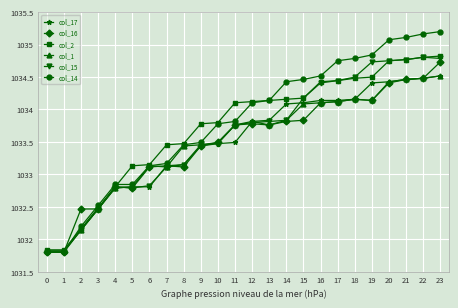

What is the total value across all series at 8?

6199.8